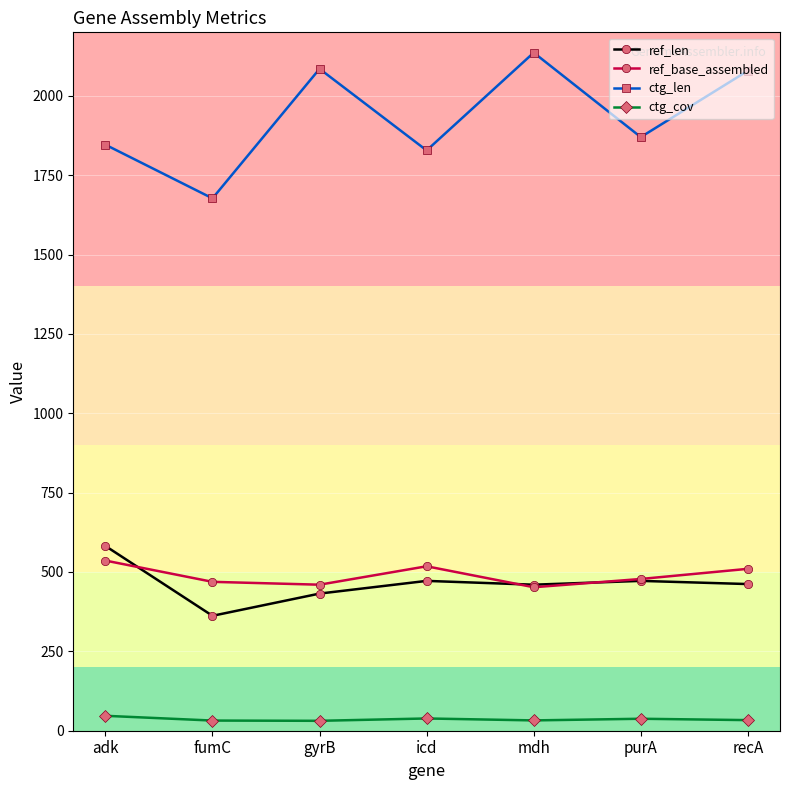

What is the value of the ref_len point at the 4th from the left?

472.0